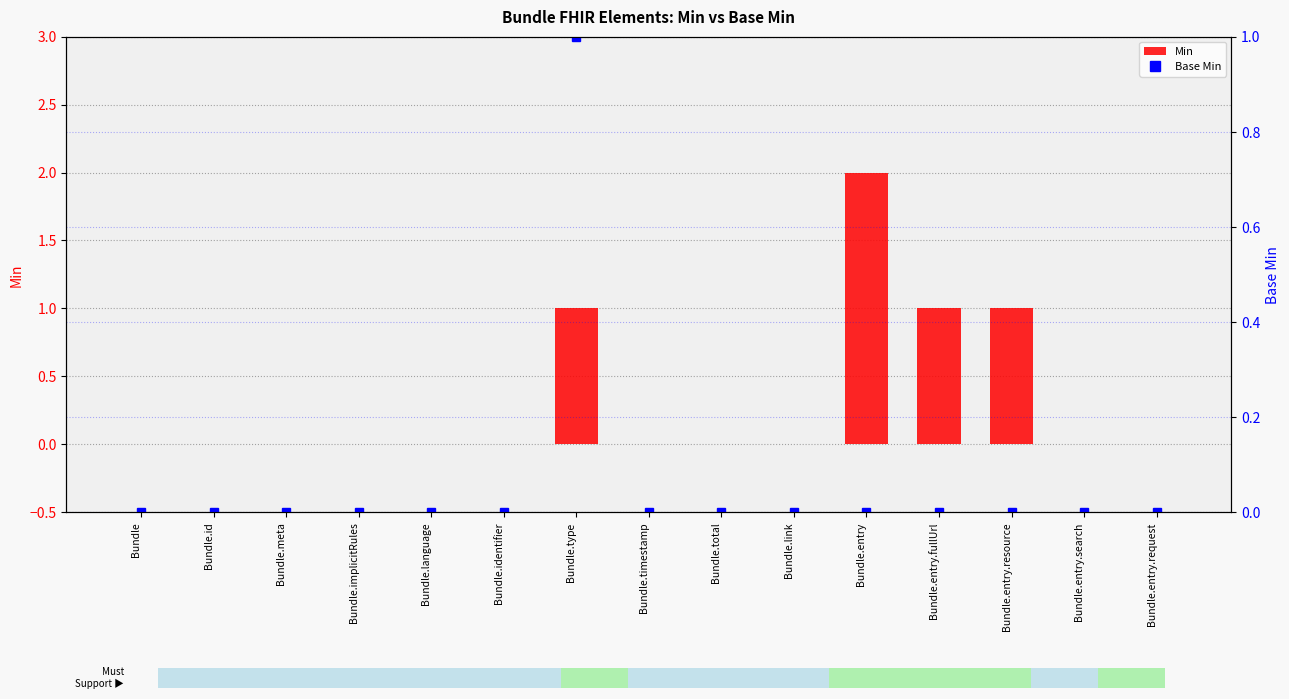

What are all the series names shown in the legend?

Min, Base Min